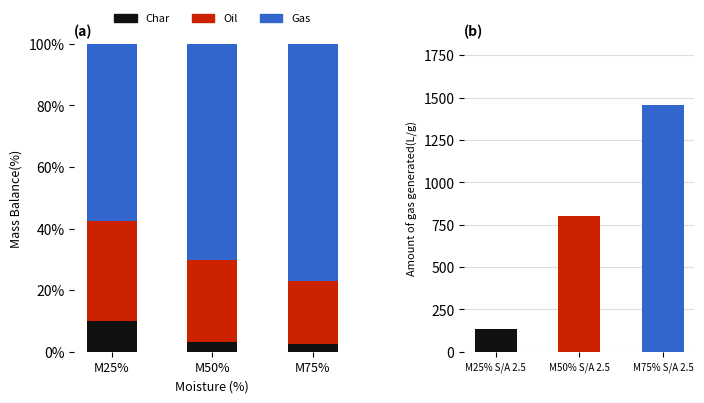

At how many categories does at least one series exceed 50?

3